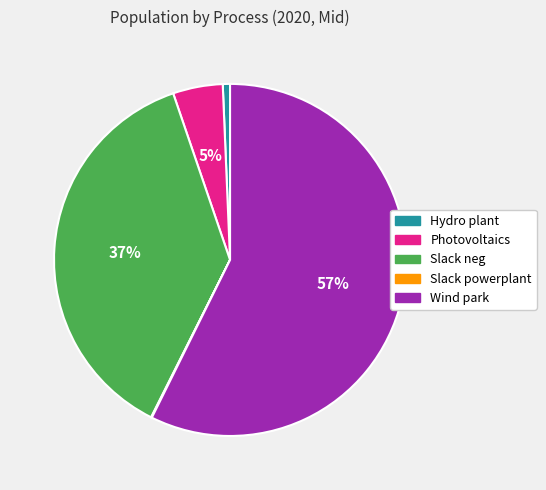

What is the largest slice in the pie chart?

Wind park